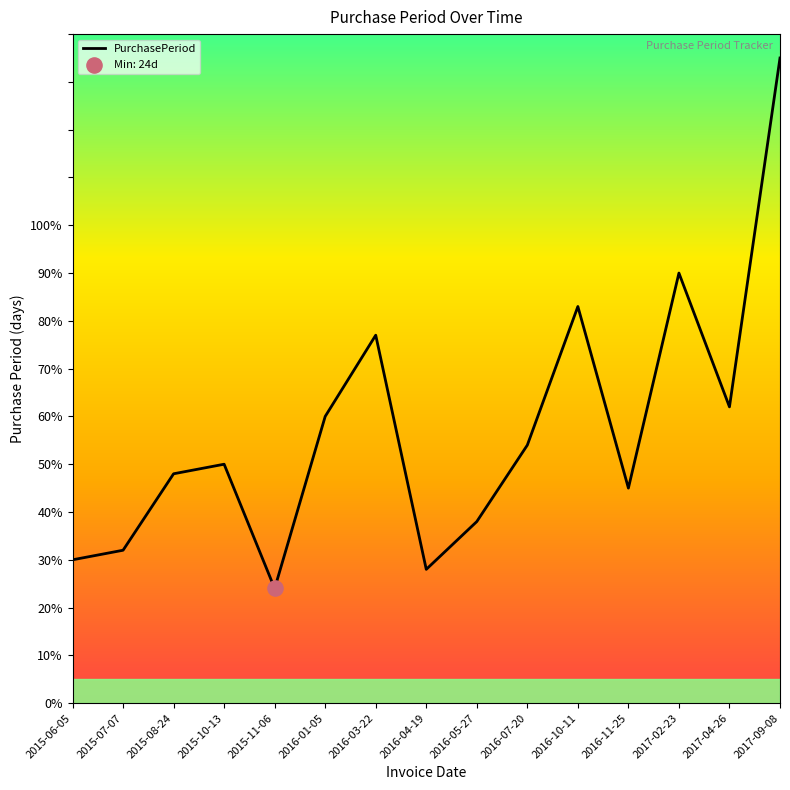

Approximately how many times larger is the value at 2016-10-11 compared to 2016-07-20?

1.5